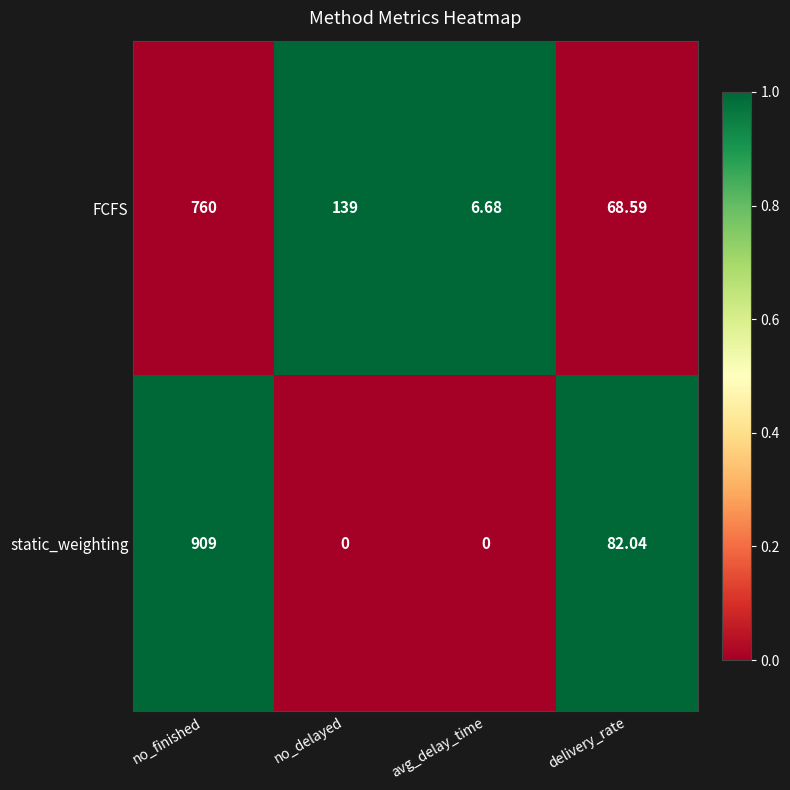

Is the value of FCFS at no_delayed greater than the value of static_weighting at delivery_rate?

Yes